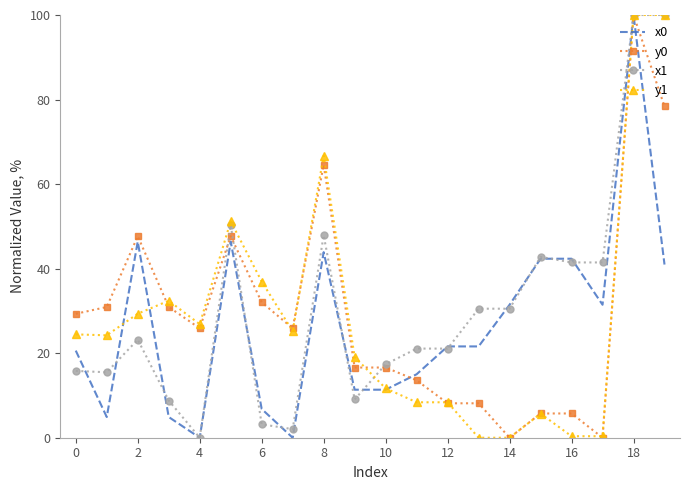

What is the maximum value shown in the chart?

100.0